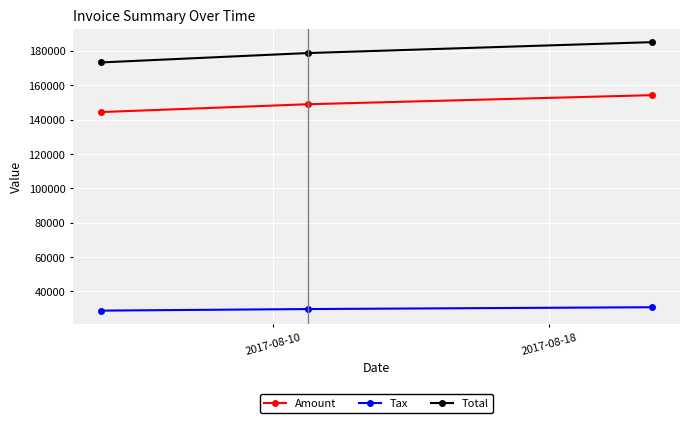

What is the sum of all Tax values?

89492.0